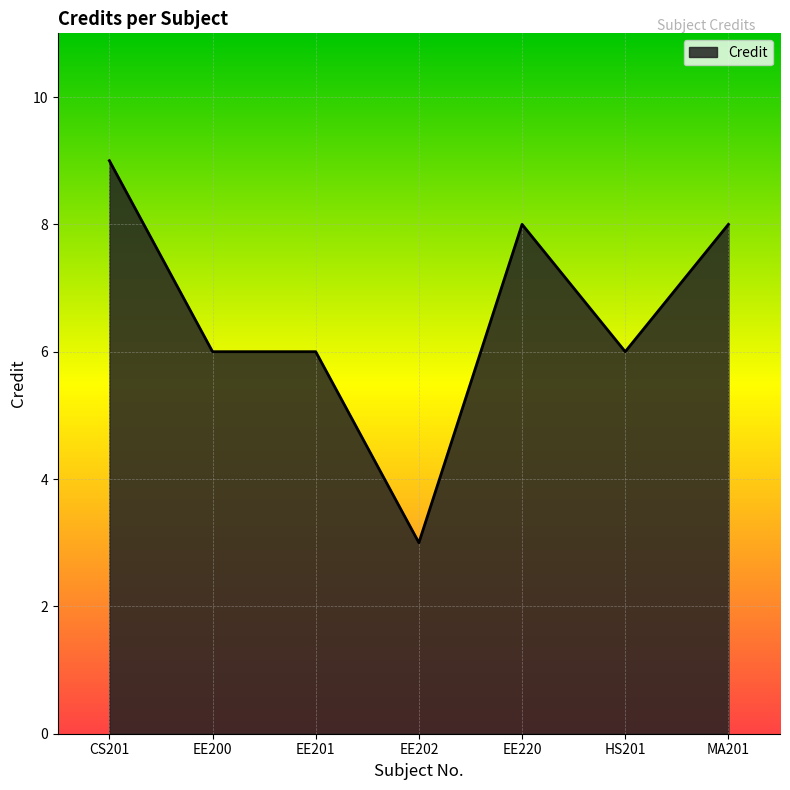

What is the smallest value displayed?

3